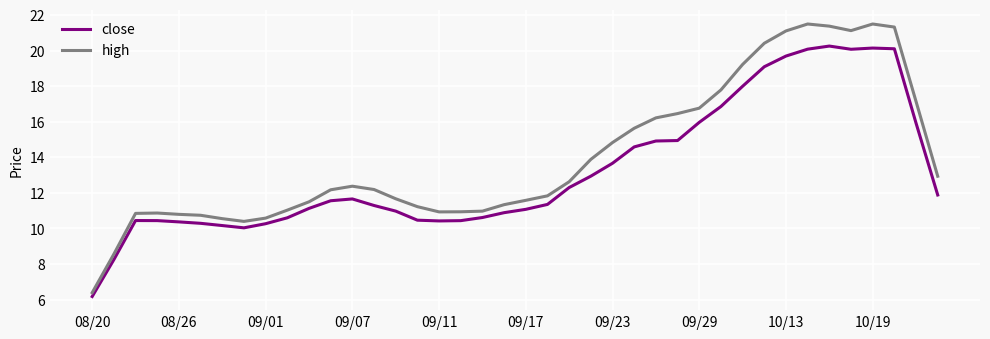

What is the greatest value displayed?

21.5